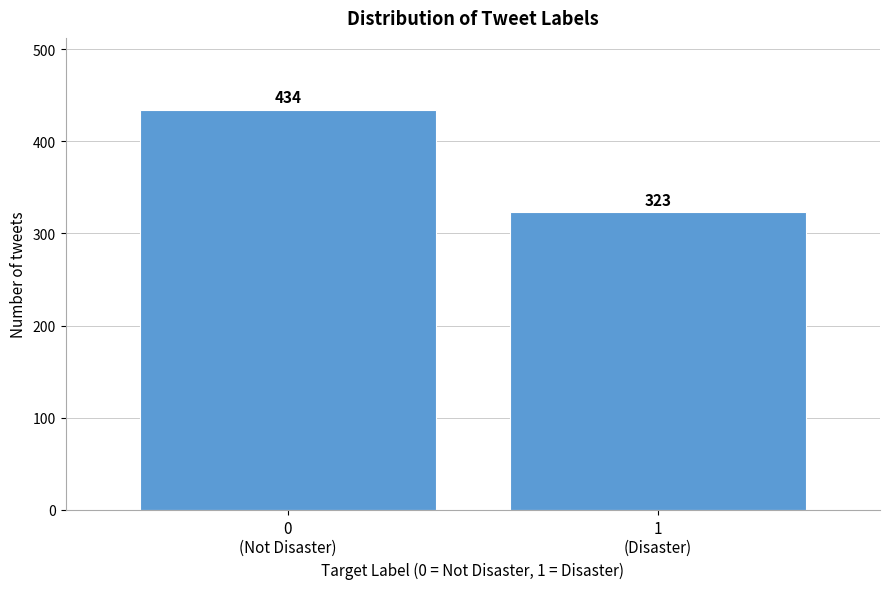

Reading left to right, list all the values displayed in this chart.

434	323